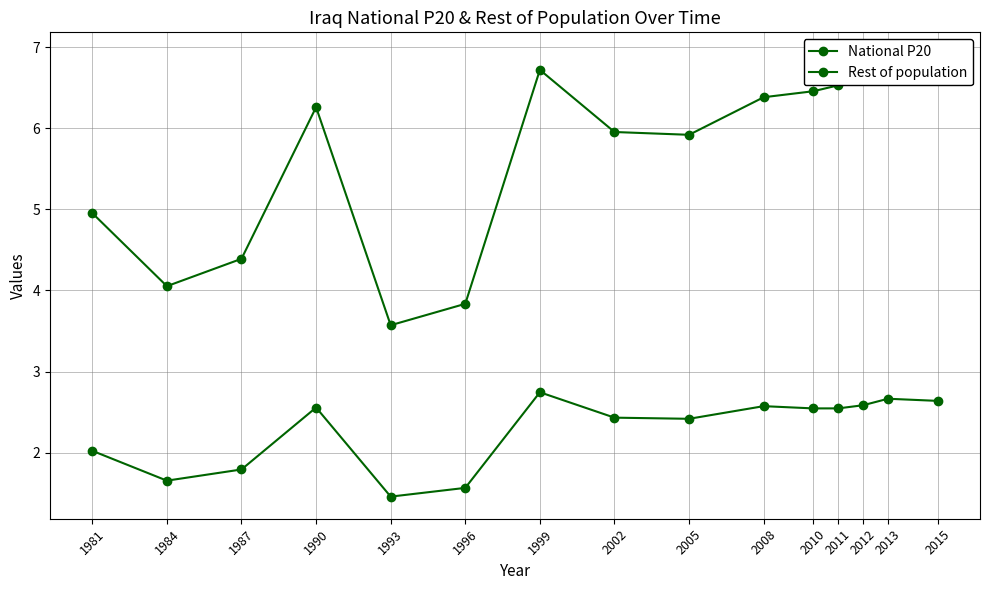

What is the smallest value displayed?

1.5